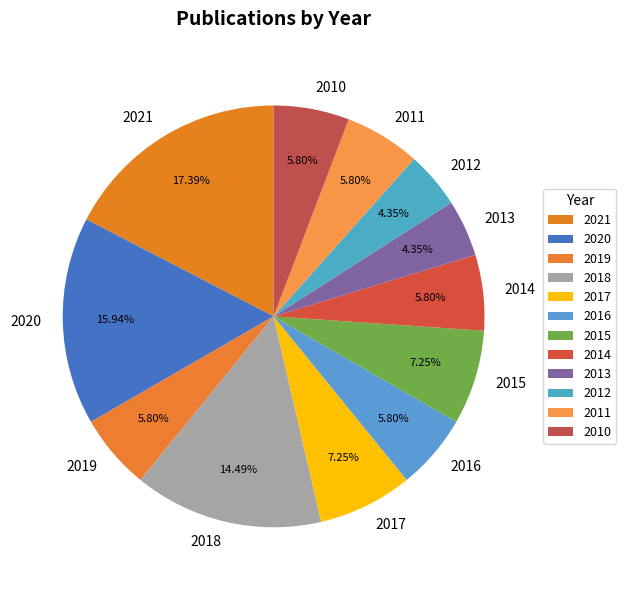

Does 2018 account for over 50% of the chart?

No